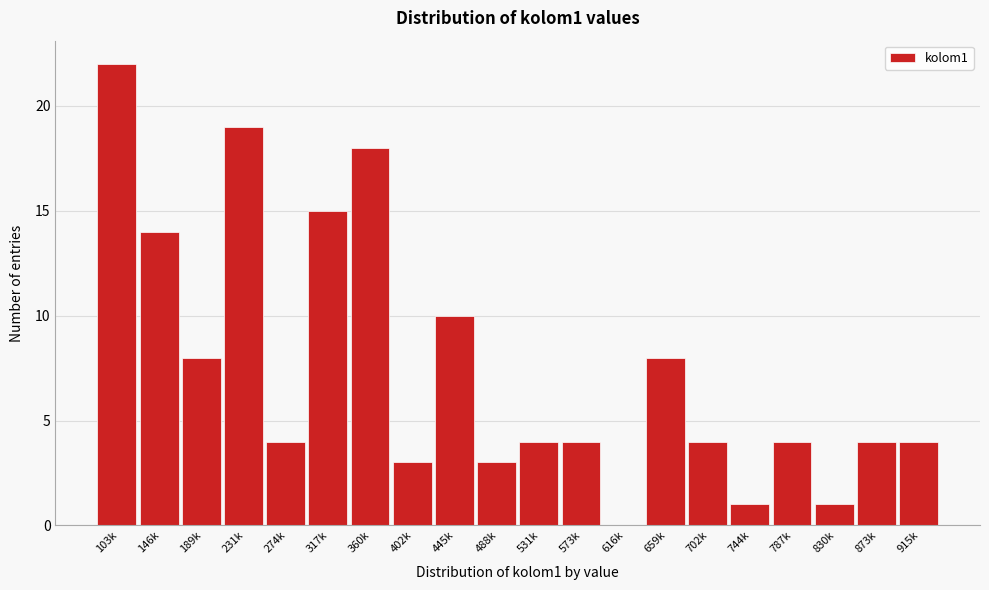

Reading left to right, what are all the values shown in this chart?

103k=22	146k=14	189k=8	231k=19	274k=4	317k=15	360k=18	402k=3	445k=10	488k=3	531k=4	573k=4	616k=0	659k=8	702k=4	744k=1	787k=4	830k=1	873k=4	915k=4